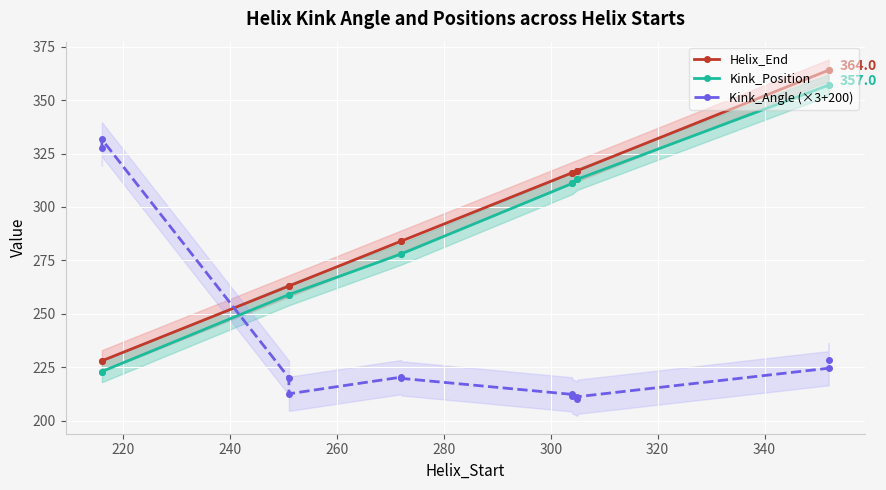

Count the number of categories in the chart.

12